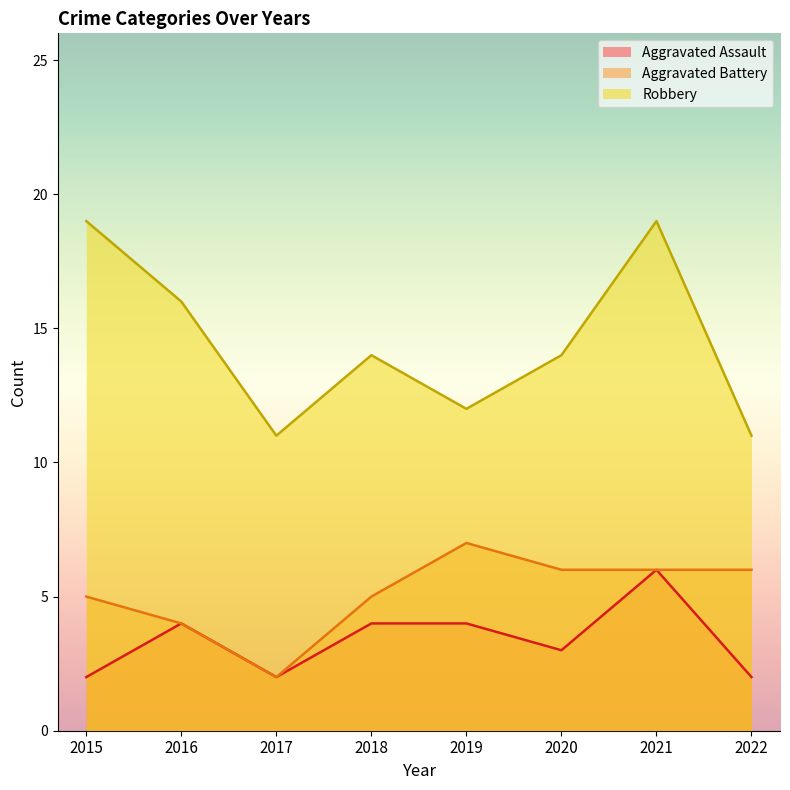

What is the difference between the highest and lowest values at 2017?

9